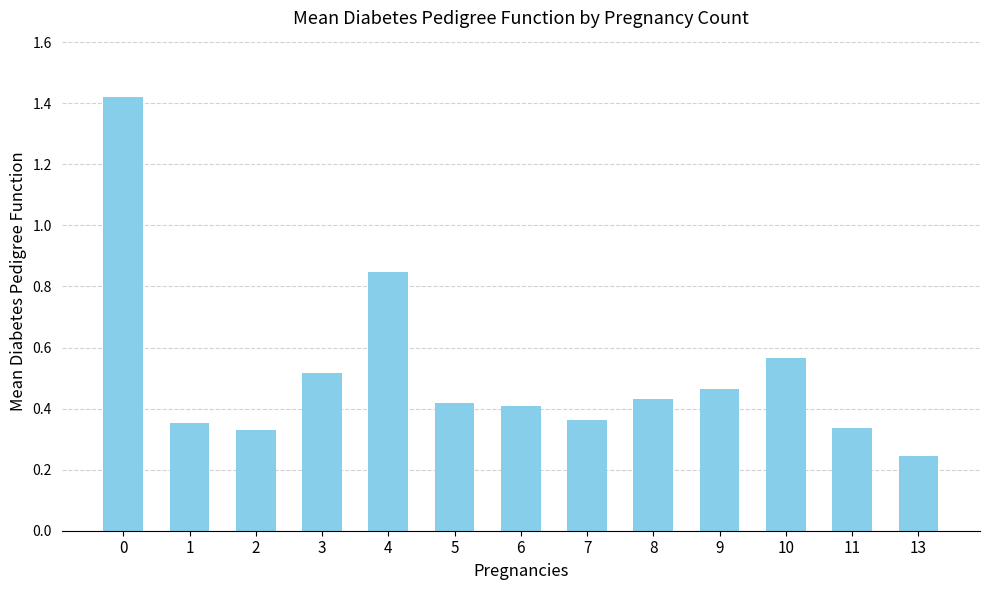

The value at 3 is 0.2. True or false?

False